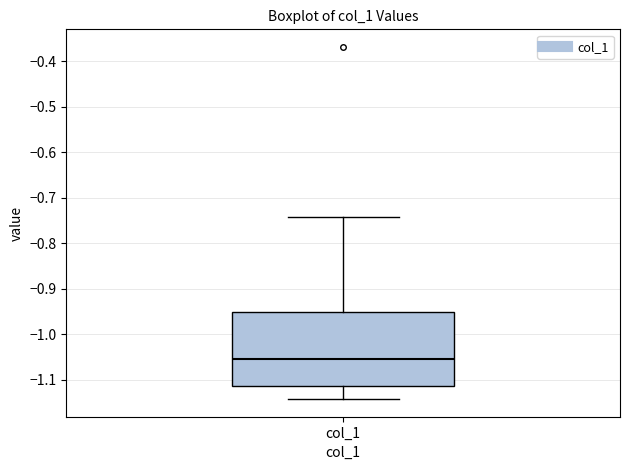

Read this box plot against the y-axis: the position of the median line, the range covered by the box, and the ends of both whiskers. The values are not printed on the chart, so give them approximately, as read against the axis.

median -1.06, box -1.11 to -0.95, whiskers -1.14 to -0.74